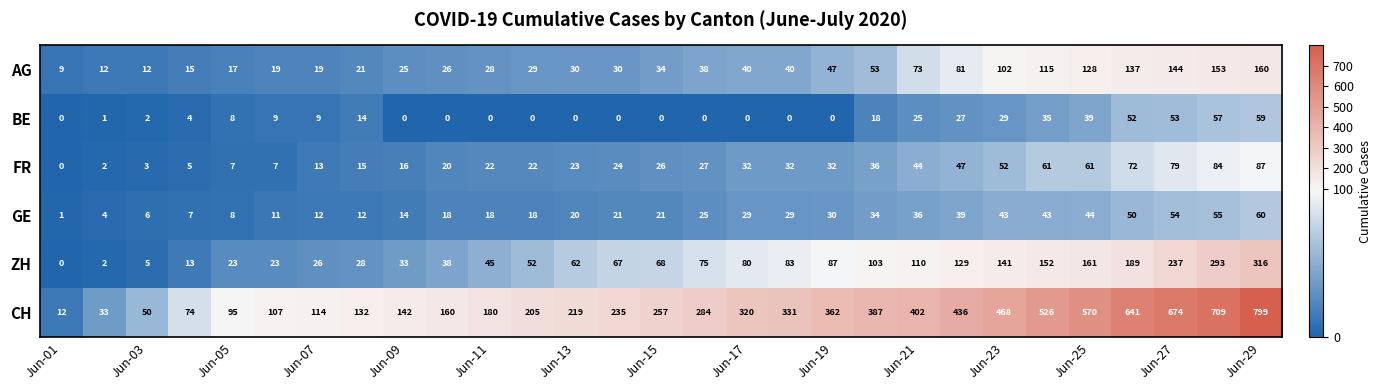

Which series has the largest total across all categories?

CH